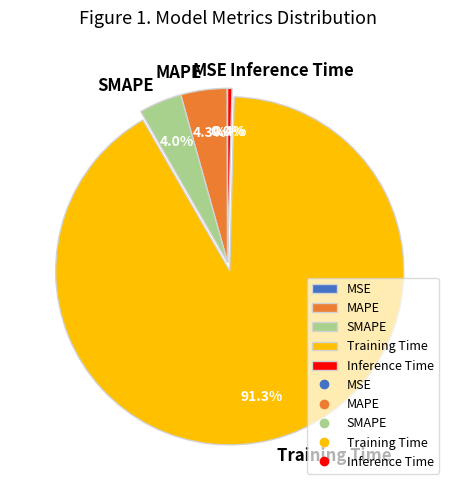

Between MAPE and Training Time, which is larger?

Training Time